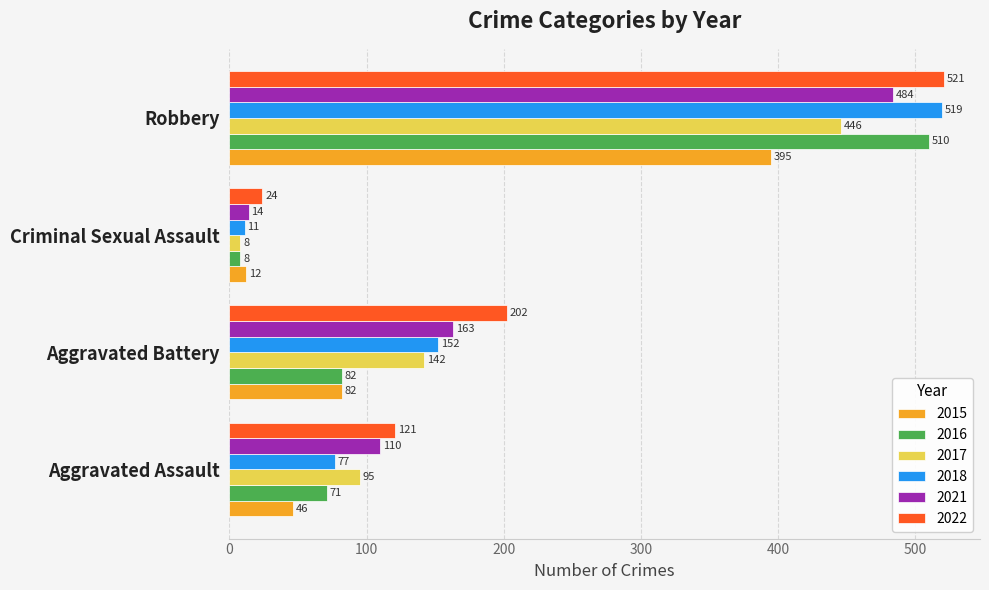

Is it true that 2015 equals 82 at Aggravated Assault?

False